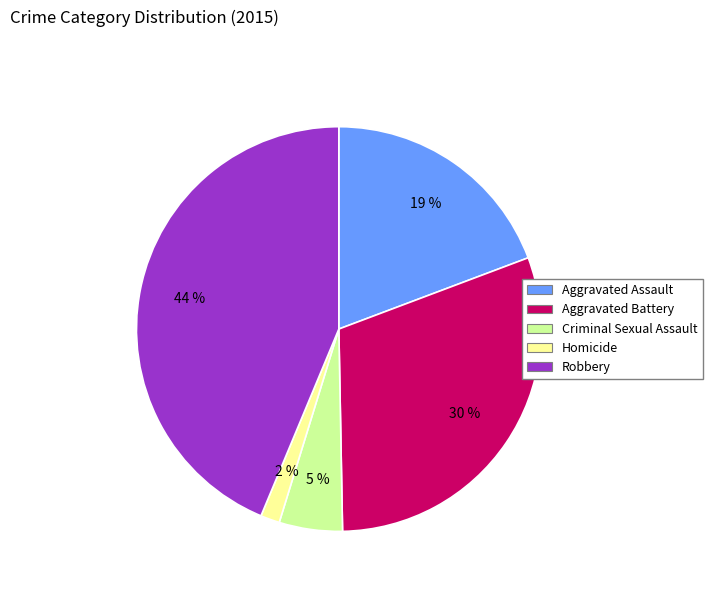

Count the number of slices in the pie.

5